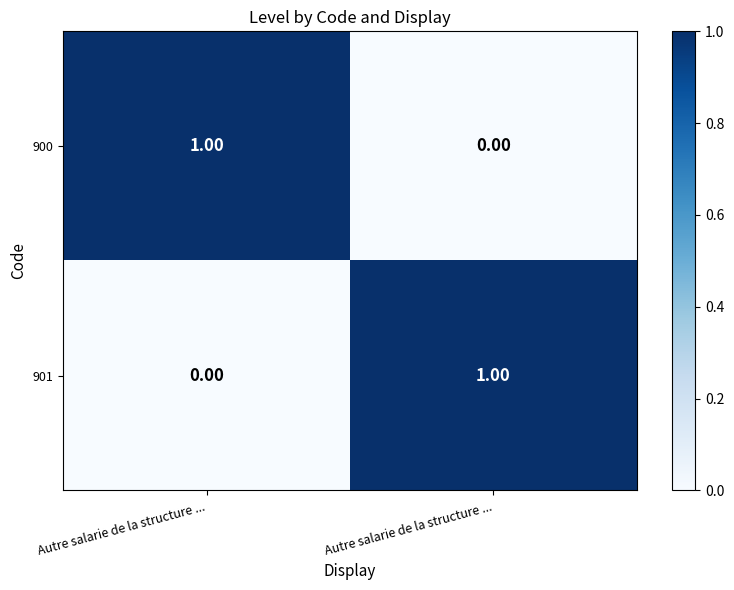

At which category is the sum across all series the highest?

Autre salarie de la structure ...